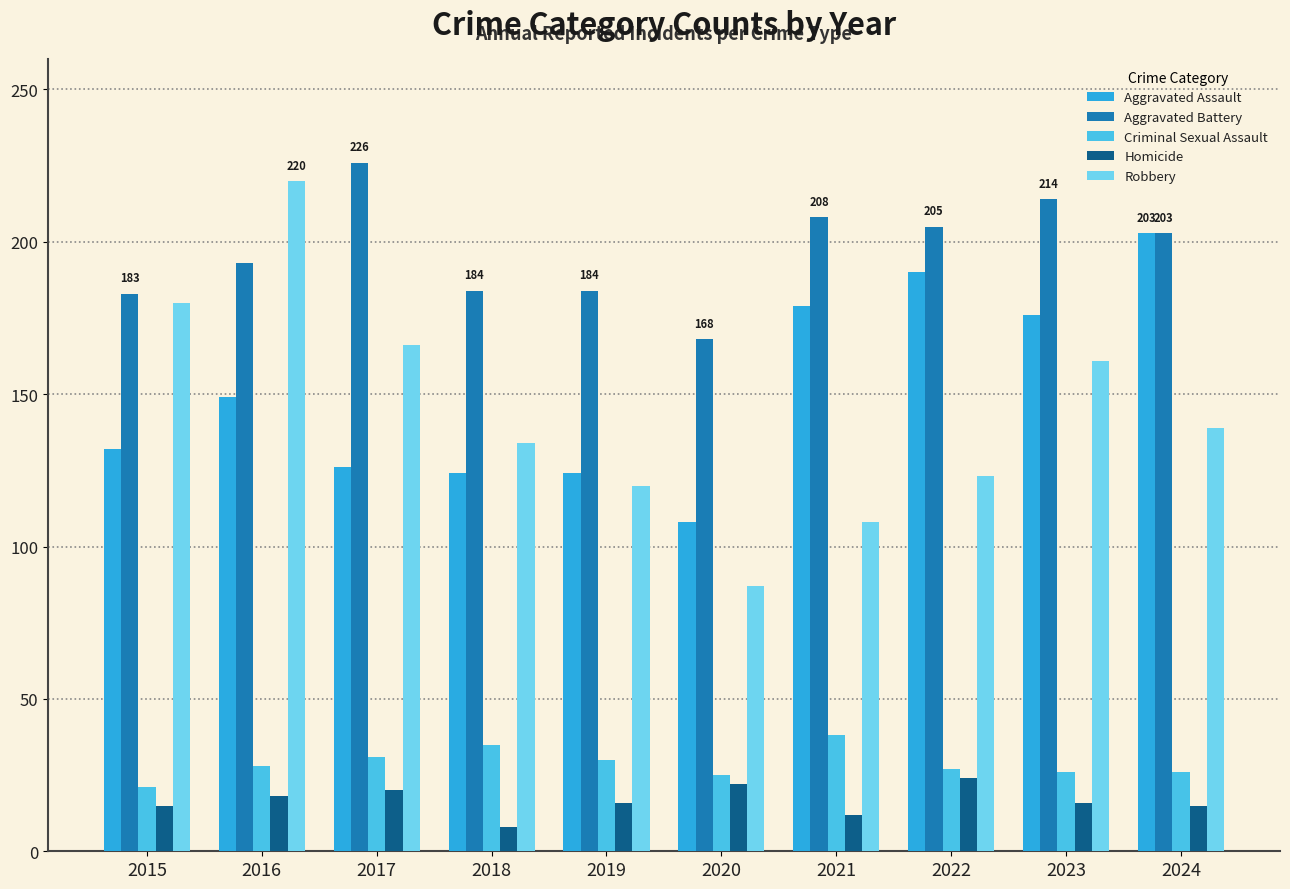

What is the sum of all Homicide values?

166